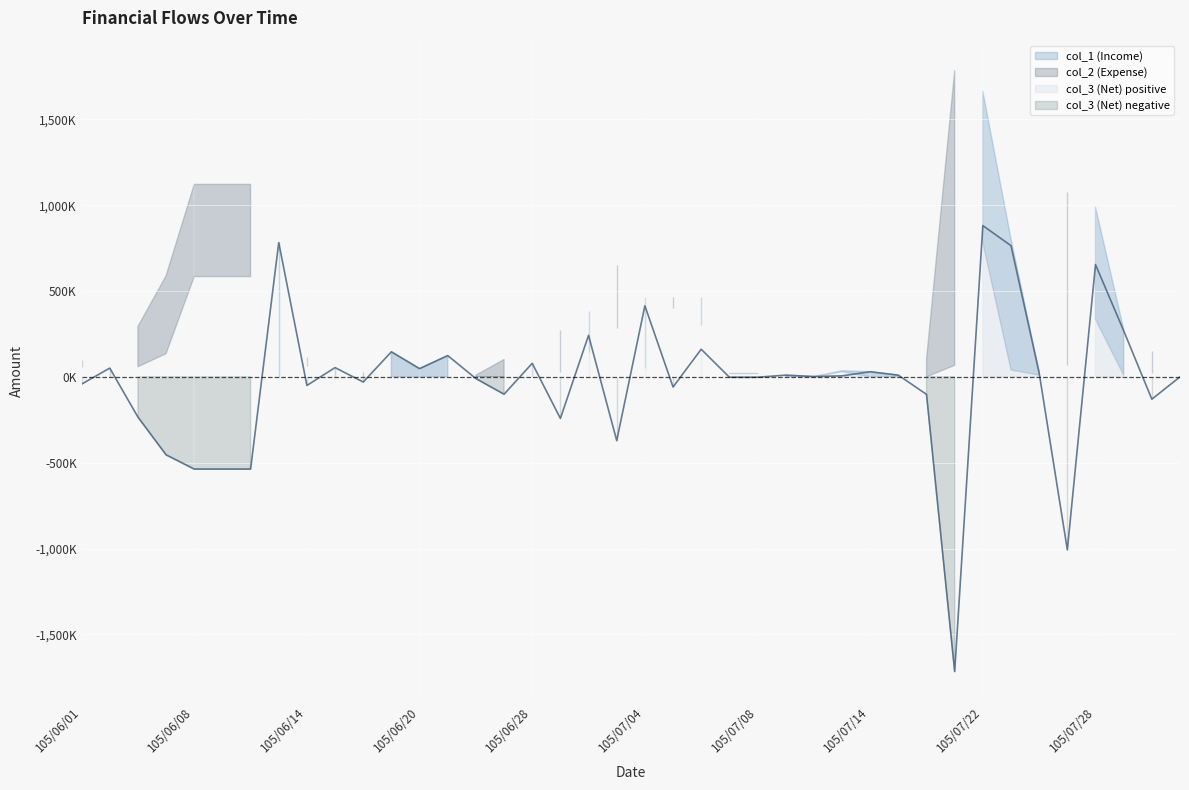

Where is the first local maximum for col_1 (Income)?

105/06/13